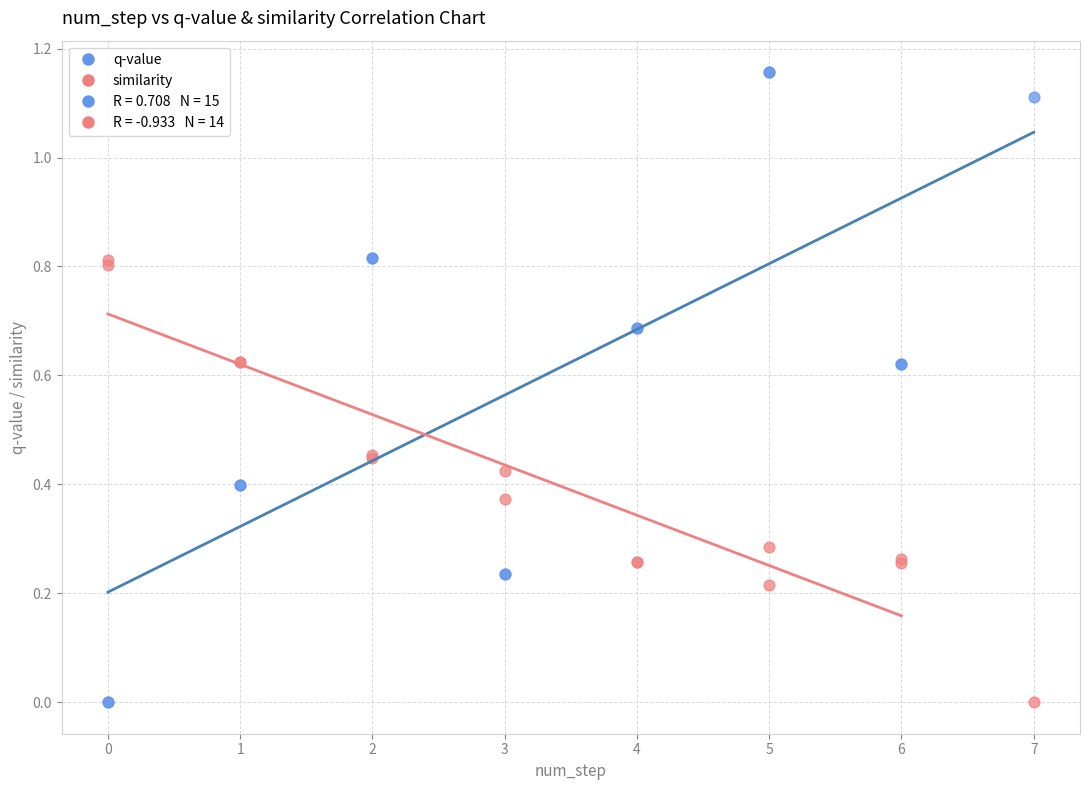

What is the X range (max minus min) for the scatter plot?

7.0